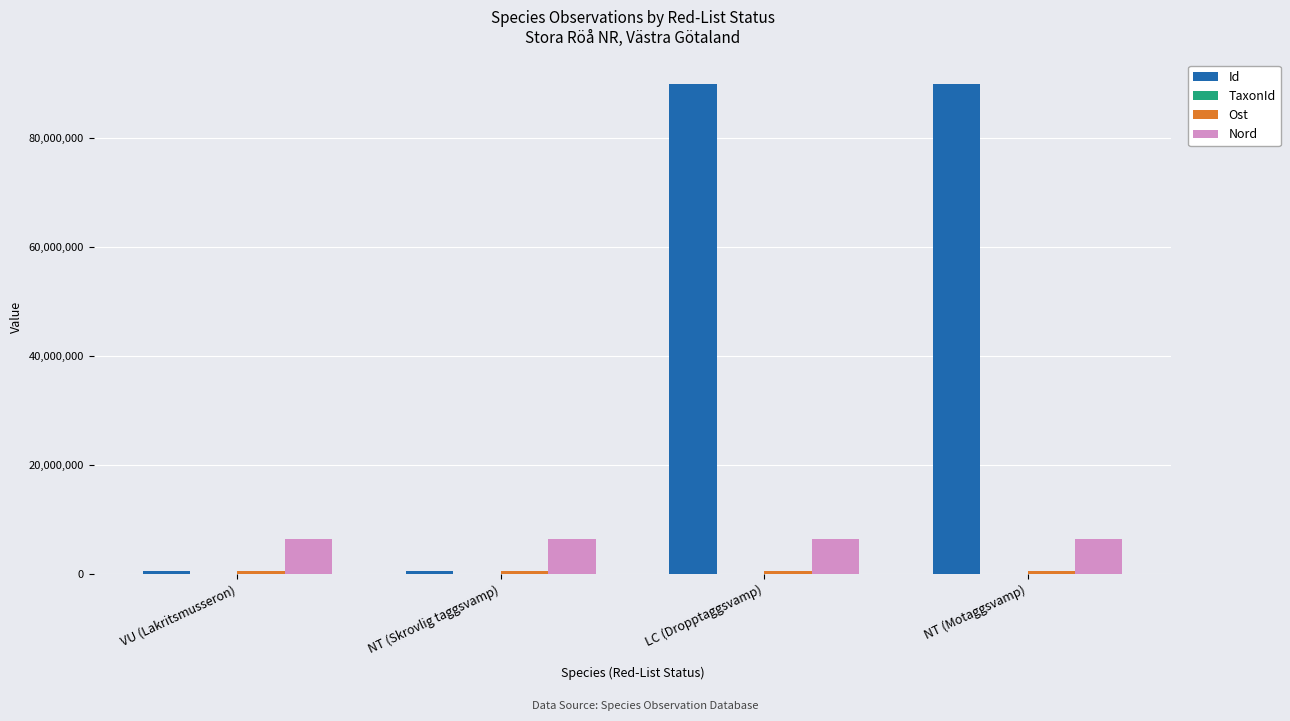

What is the sum of the Nord values at LC (Dropptaggsvamp) and NT (Skrovlig taggsvamp)?

12949628